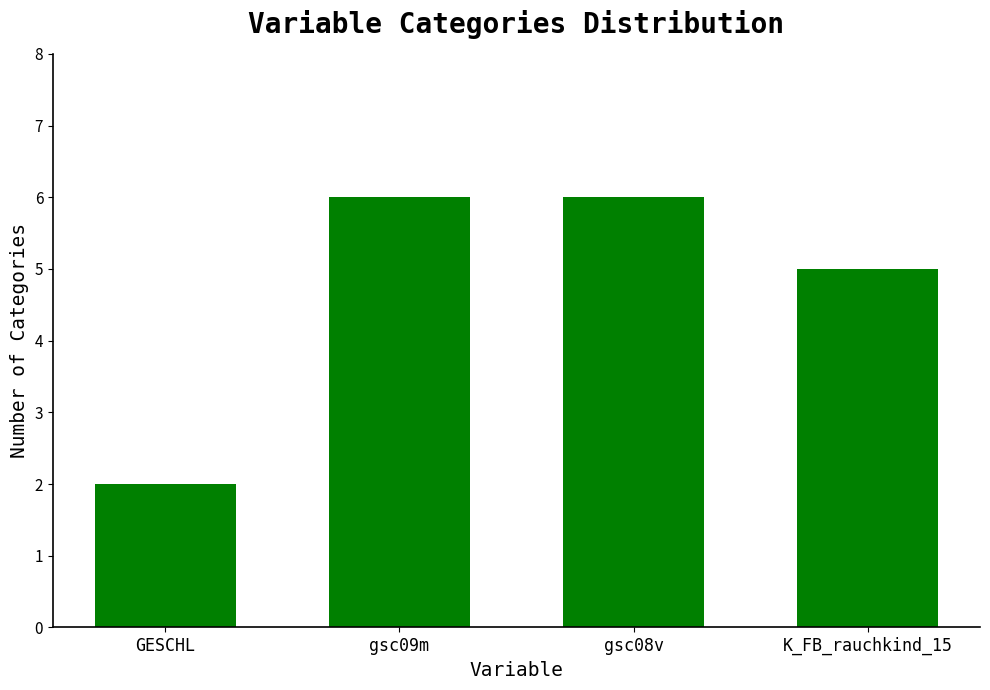

How many bars are there in total?

4